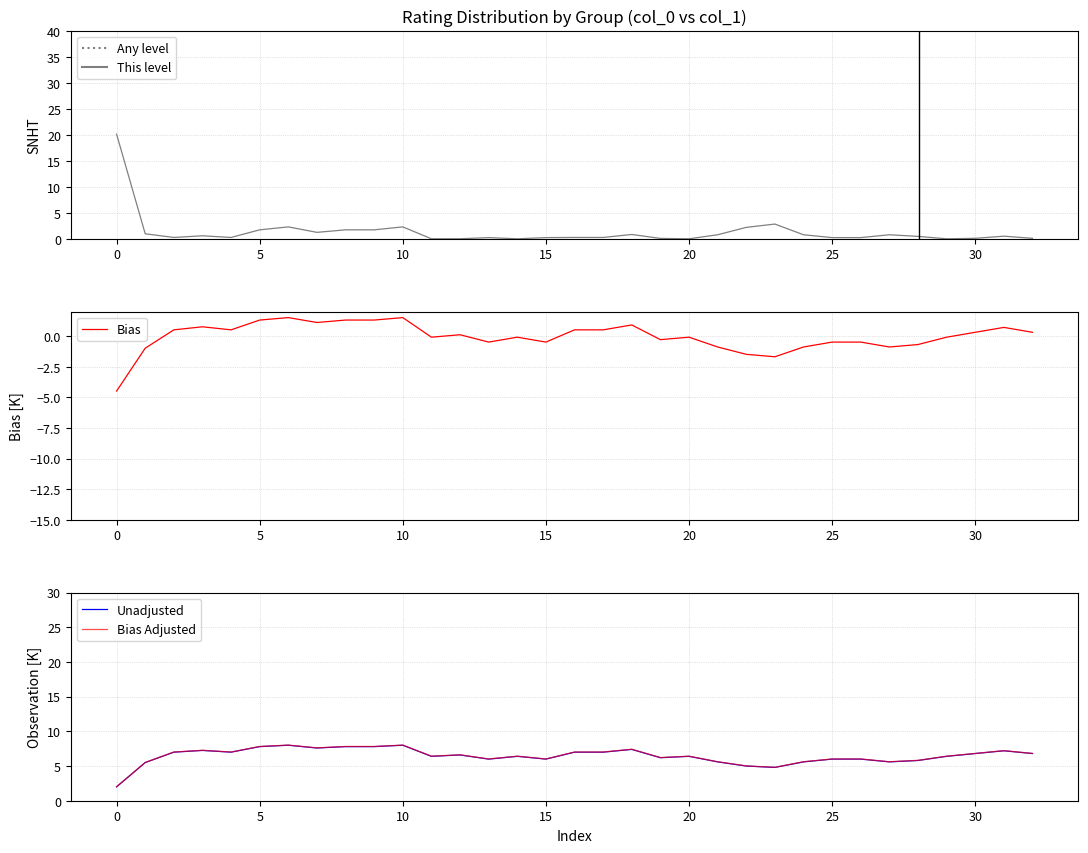

True or false: Bias Adjusted and This level cross at least once.

True